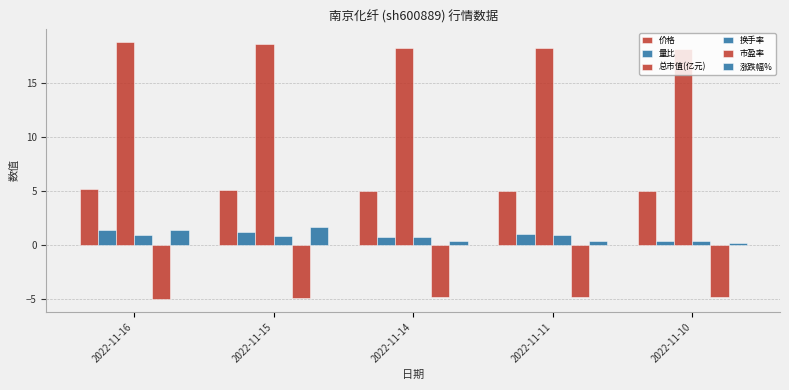

What is the greatest value displayed?

18.8